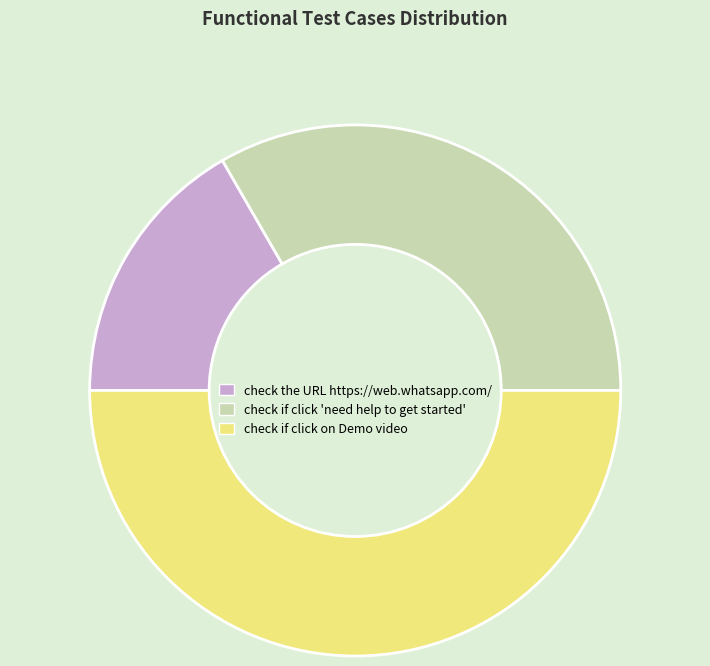

What is the ratio of the value at check the URL https://web.whatsapp.com/ to the value at check if click on Demo video?

0.3